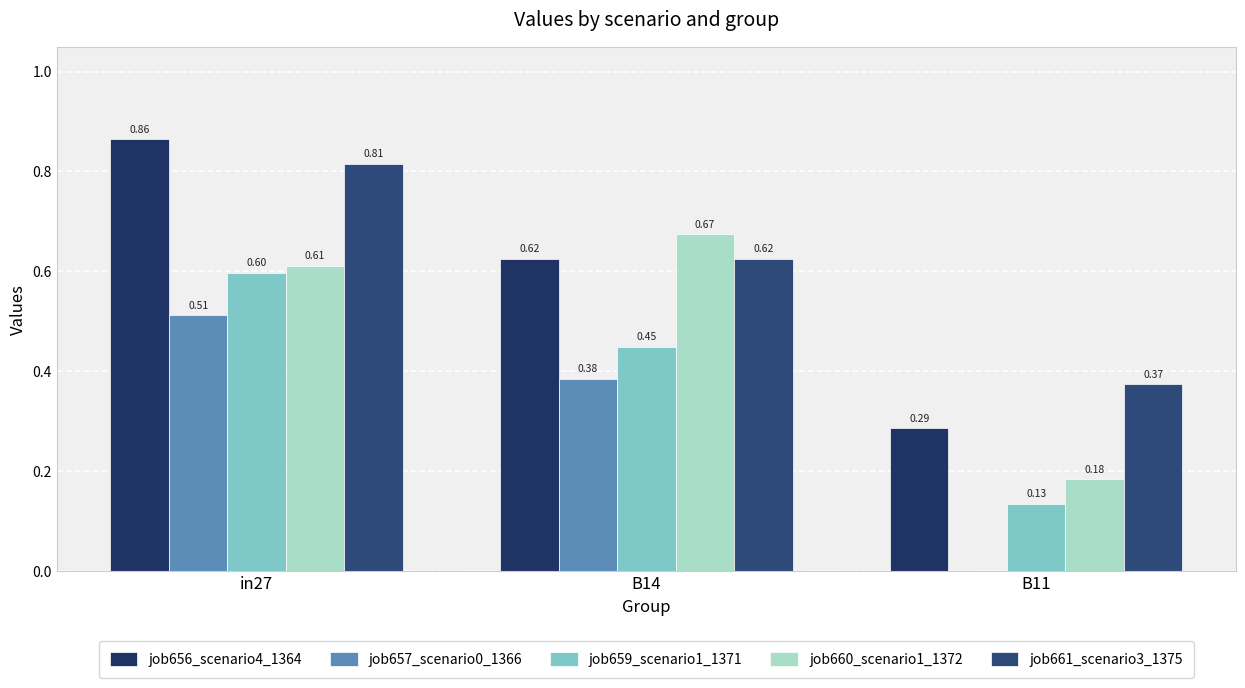

What are all the series names shown in the legend?

job656_scenario4_1364, job657_scenario0_1366, job659_scenario1_1371, job660_scenario1_1372, job661_scenario3_1375